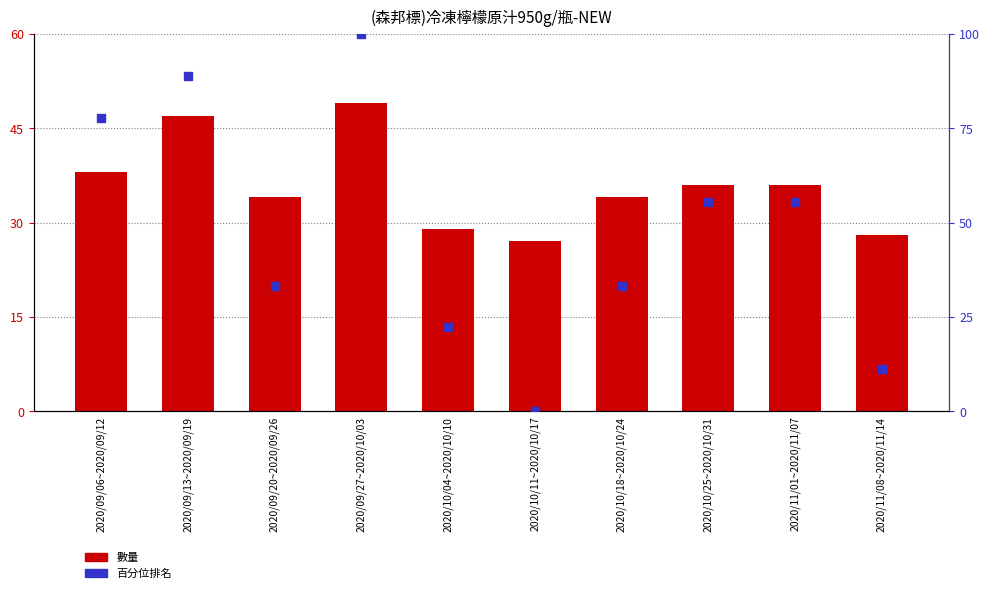

Which series has the largest total across all categories?

百分位排名